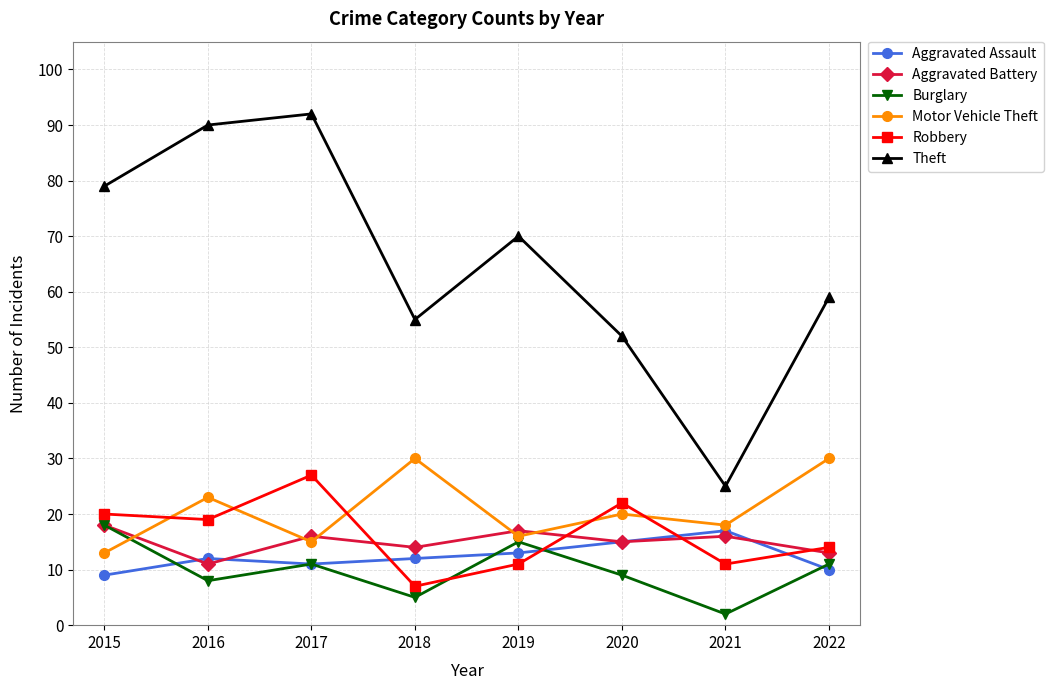

What is the value of the Theft point at the 3rd from the left?

92